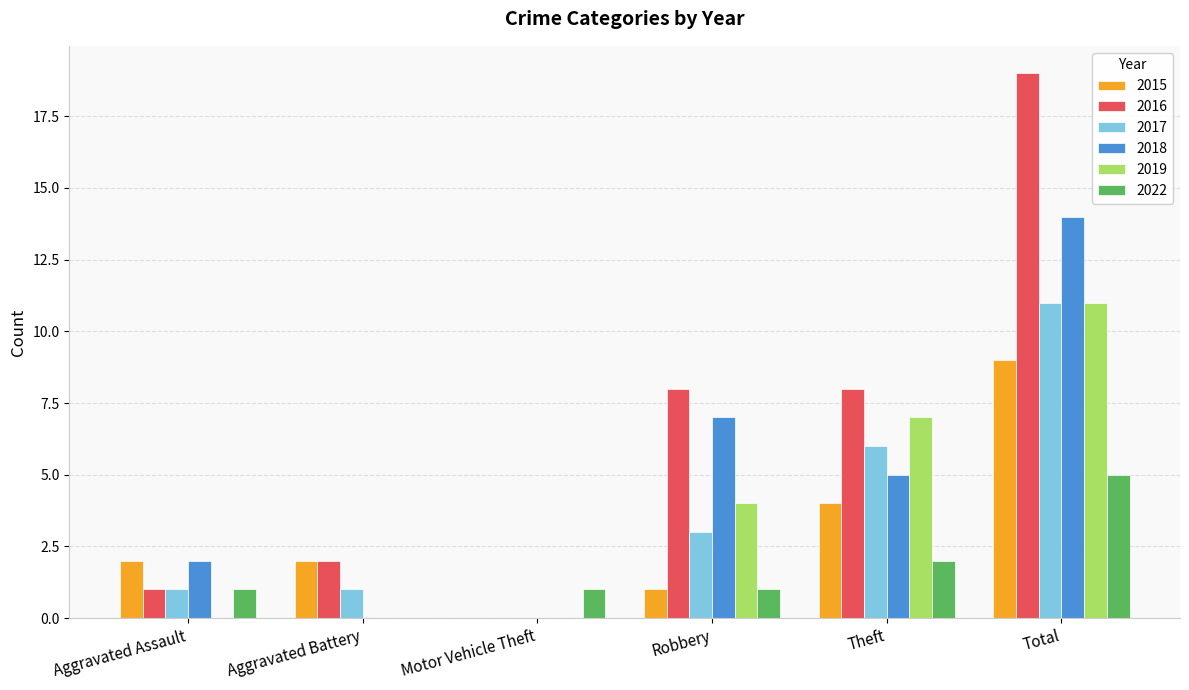

At which category is the sum across all series the highest?

Total